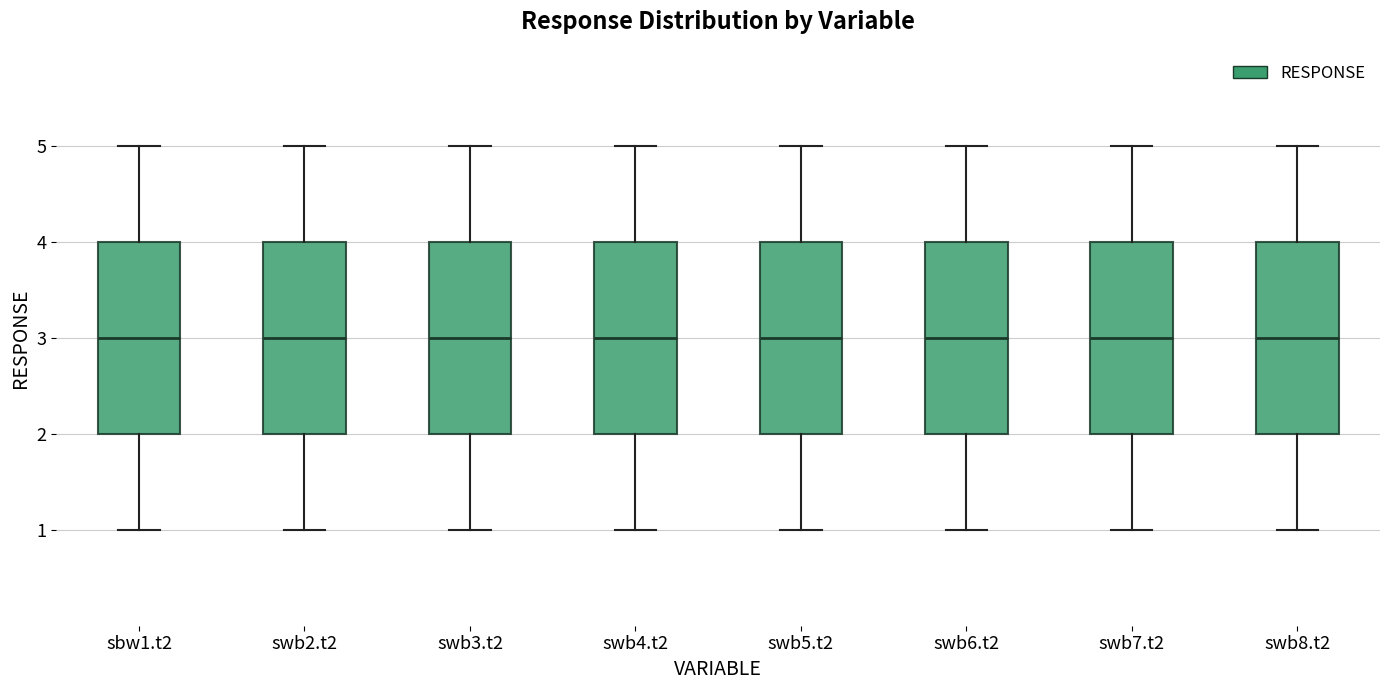

Reading left to right, transcribe this box plot: for each box, give where its median line is, the range the box spans, and where its two whiskers end, as read against the y-axis. The values are not printed on the chart, so give them approximately, as read against the axis.

sbw1.t2: median 3, box 2 to 4, whiskers 1 to 5
swb2.t2: median 3, box 2 to 4, whiskers 1 to 5
swb3.t2: median 3, box 2 to 4, whiskers 1 to 5
swb4.t2: median 3, box 2 to 4, whiskers 1 to 5
swb5.t2: median 3, box 2 to 4, whiskers 1 to 5
swb6.t2: median 3, box 2 to 4, whiskers 1 to 5
swb7.t2: median 3, box 2 to 4, whiskers 1 to 5
swb8.t2: median 3, box 2 to 4, whiskers 1 to 5